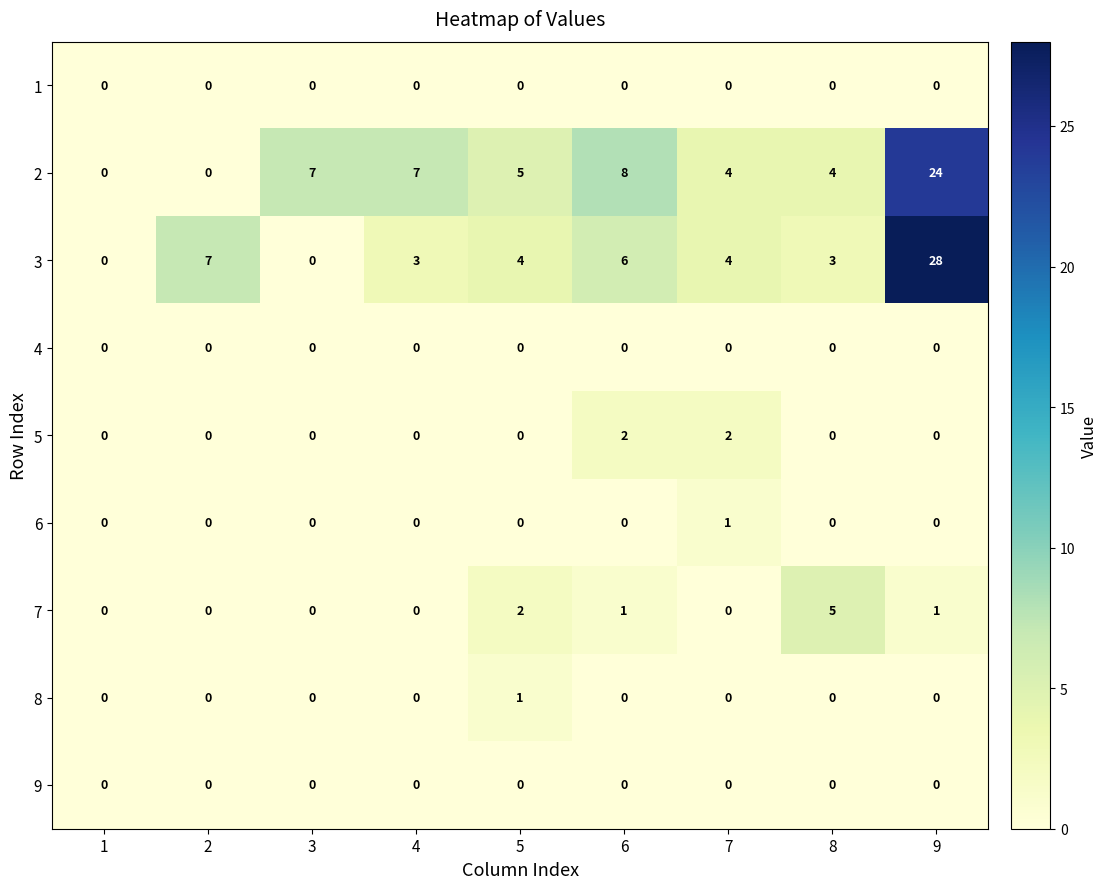

What is the difference between the maximum and minimum values in the 3 series?

28